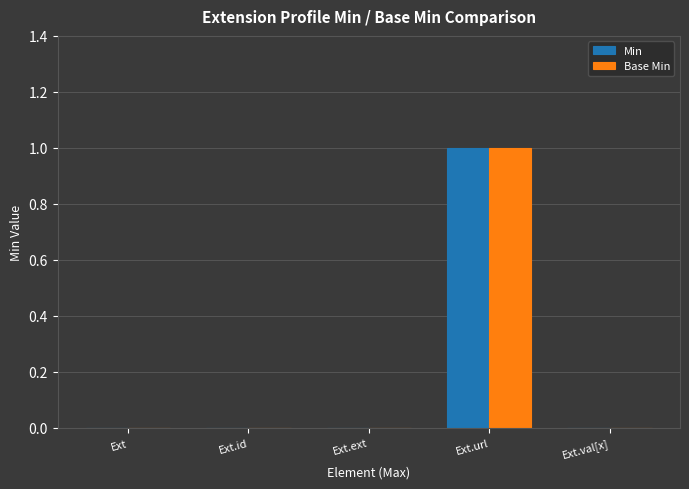

Reading right to left, what are all the values shown in this chart?

Min: Ext.val[x]=0	Ext.url=1	Ext.ext=0	Ext.id=0	Ext=0
Base Min: Ext.val[x]=0	Ext.url=1	Ext.ext=0	Ext.id=0	Ext=0